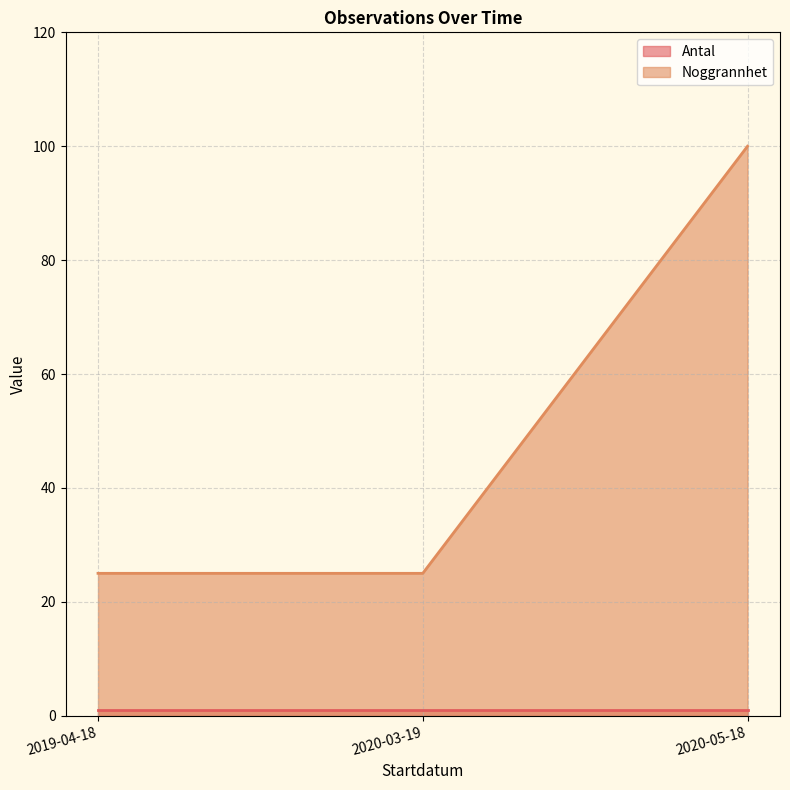

Rank the categories by Antal value from highest to lowest.

2019-04-18, 2020-05-18, 2020-03-19